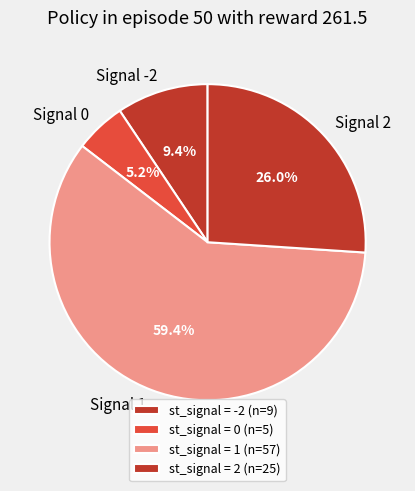

What is the ratio of the value at Signal 2 to the value at Signal 0?

5.0